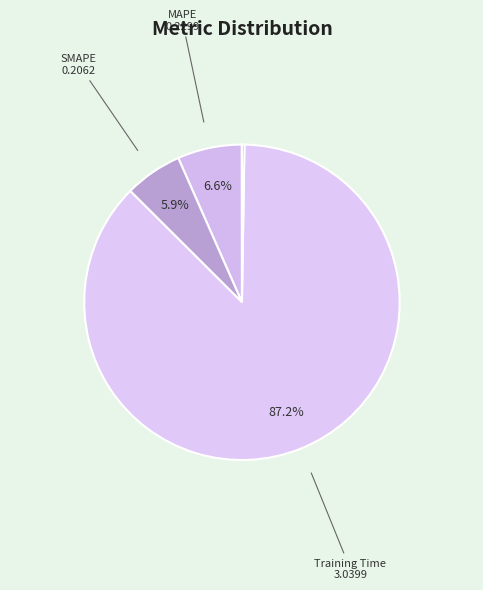

Rank the categories by value from lowest to highest.

MSE, Inference Time, SMAPE, MAPE, Training Time